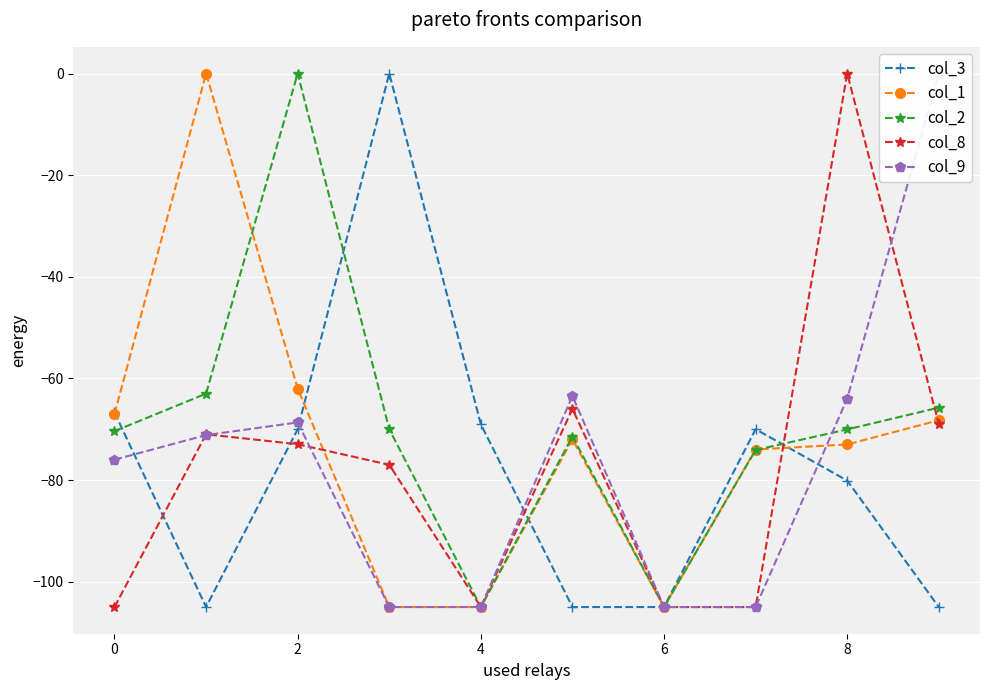

How many negative values does the col_2 series have?

9